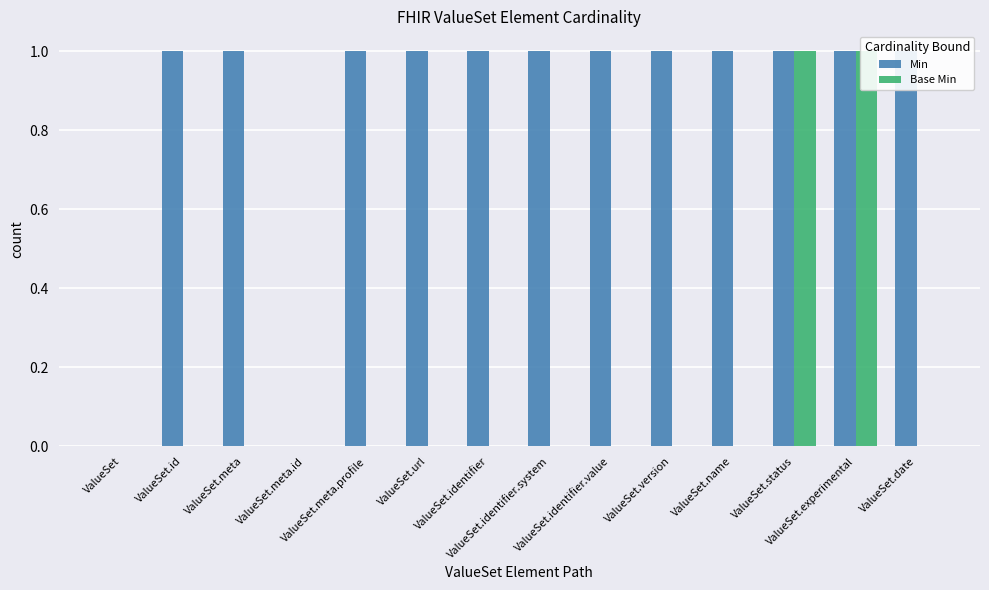

At ValueSet.date, list the series in order from smallest to largest.

Base Min, Min